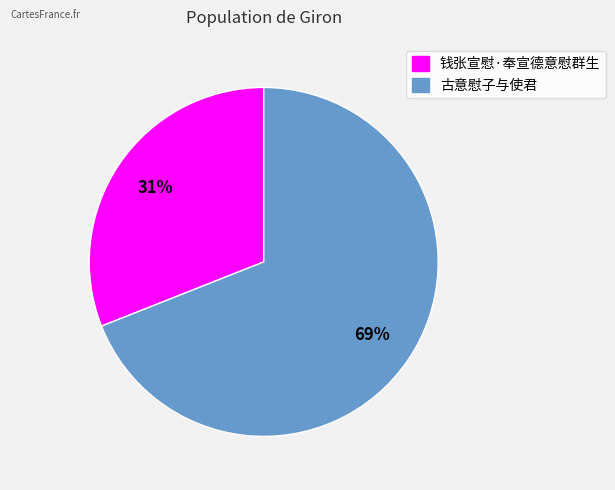

To the nearest percent, what portion does 钱张宣慰·奉宣德意慰群生 represent?

31%